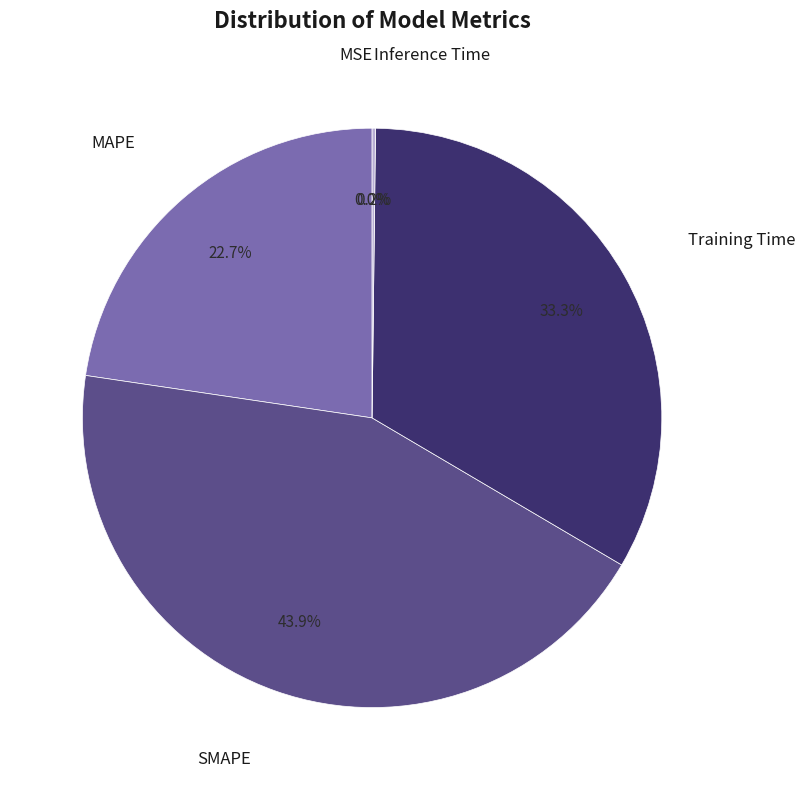

Is there any slice that represents more than half of the pie?

No